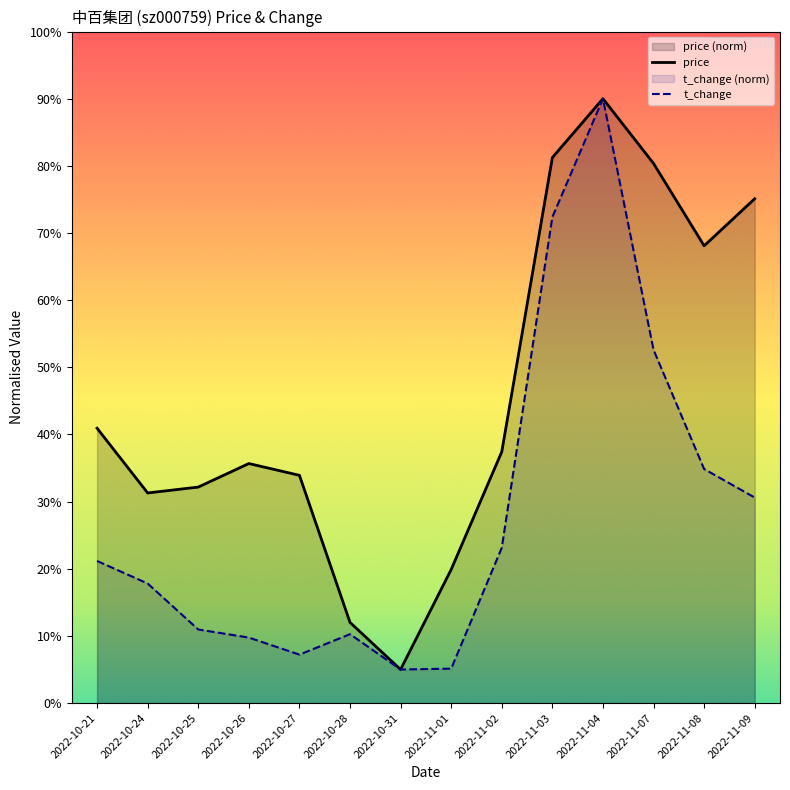

Count the number of categories in the chart.

14